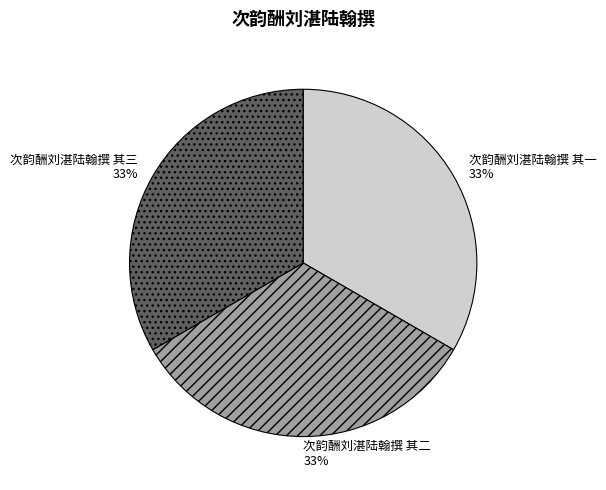

Does any single category account for the majority?

No